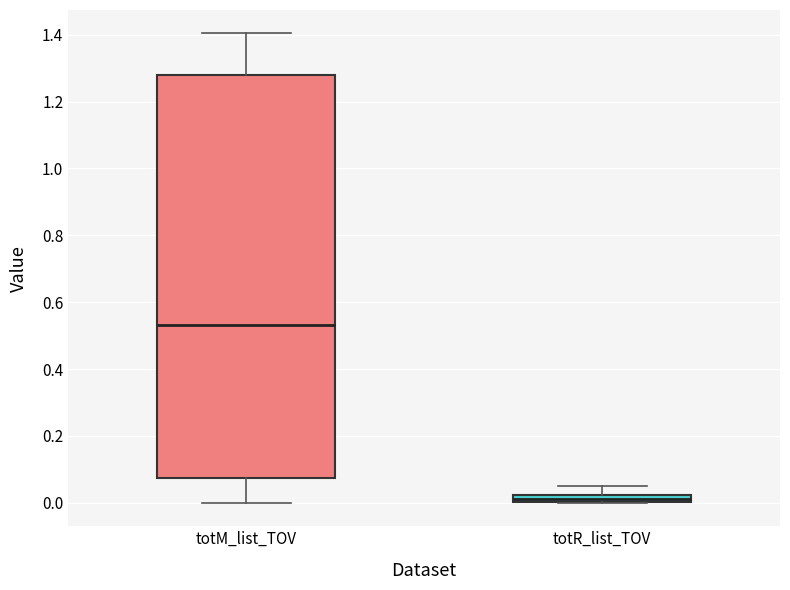

Which box has the highest median line?

totM_list_TOV